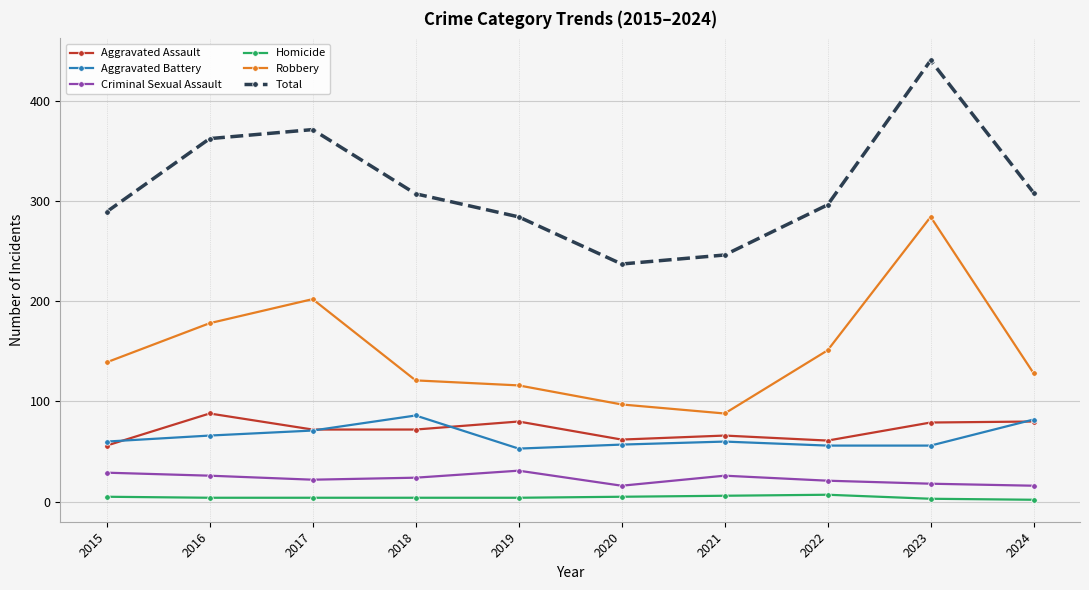

True or false: Total and Aggravated Assault cross at least once.

False